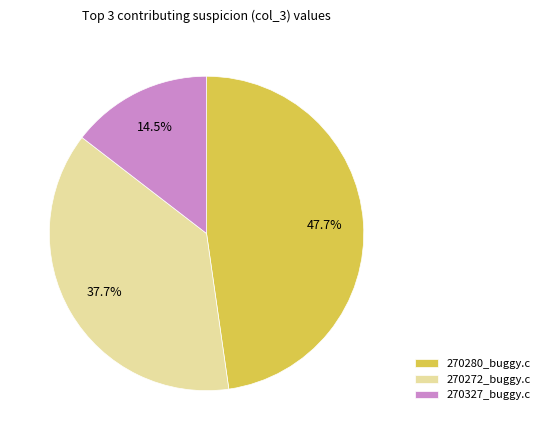

Which has a higher value, 270272_buggy.c or 270280_buggy.c?

270280_buggy.c